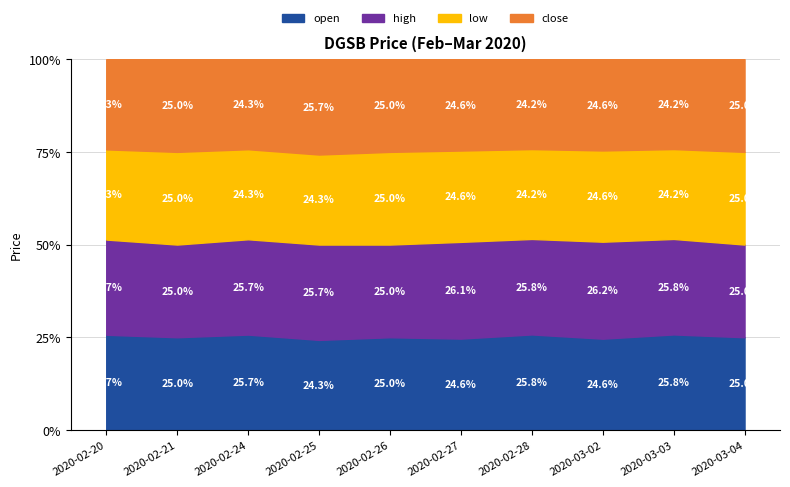

Where does the open series first go above 25?

2020-02-20